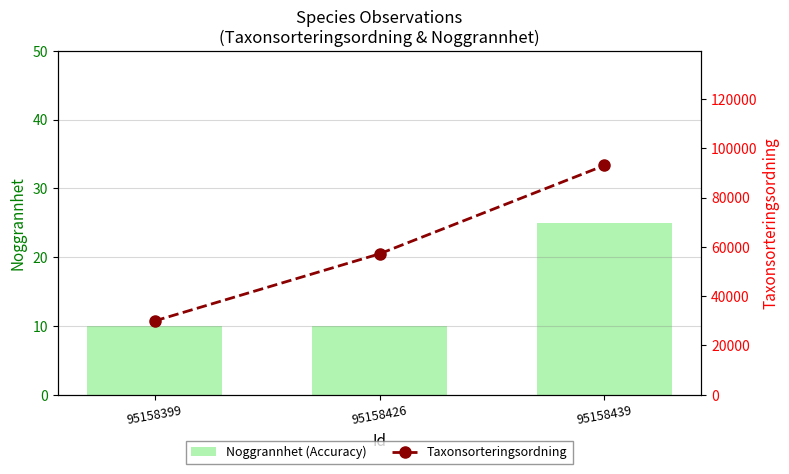

Is the value of Taxonsorteringsordning at 95158439 greater than the value of Noggrannhet (Accuracy) at 95158439?

Yes